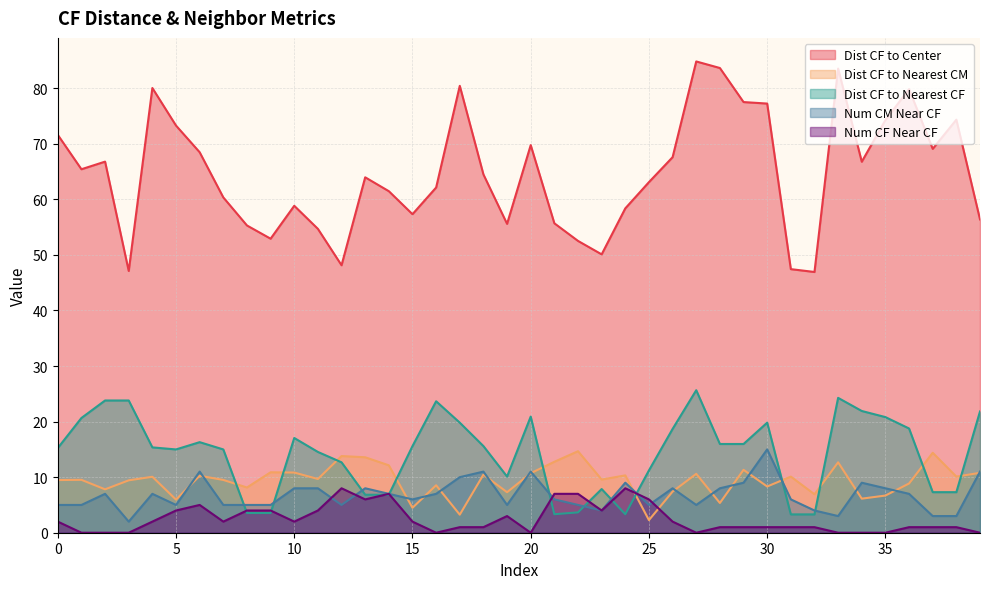

True or false: Dist CF to Nearest CF and Dist CF to Center cross at least once.

False